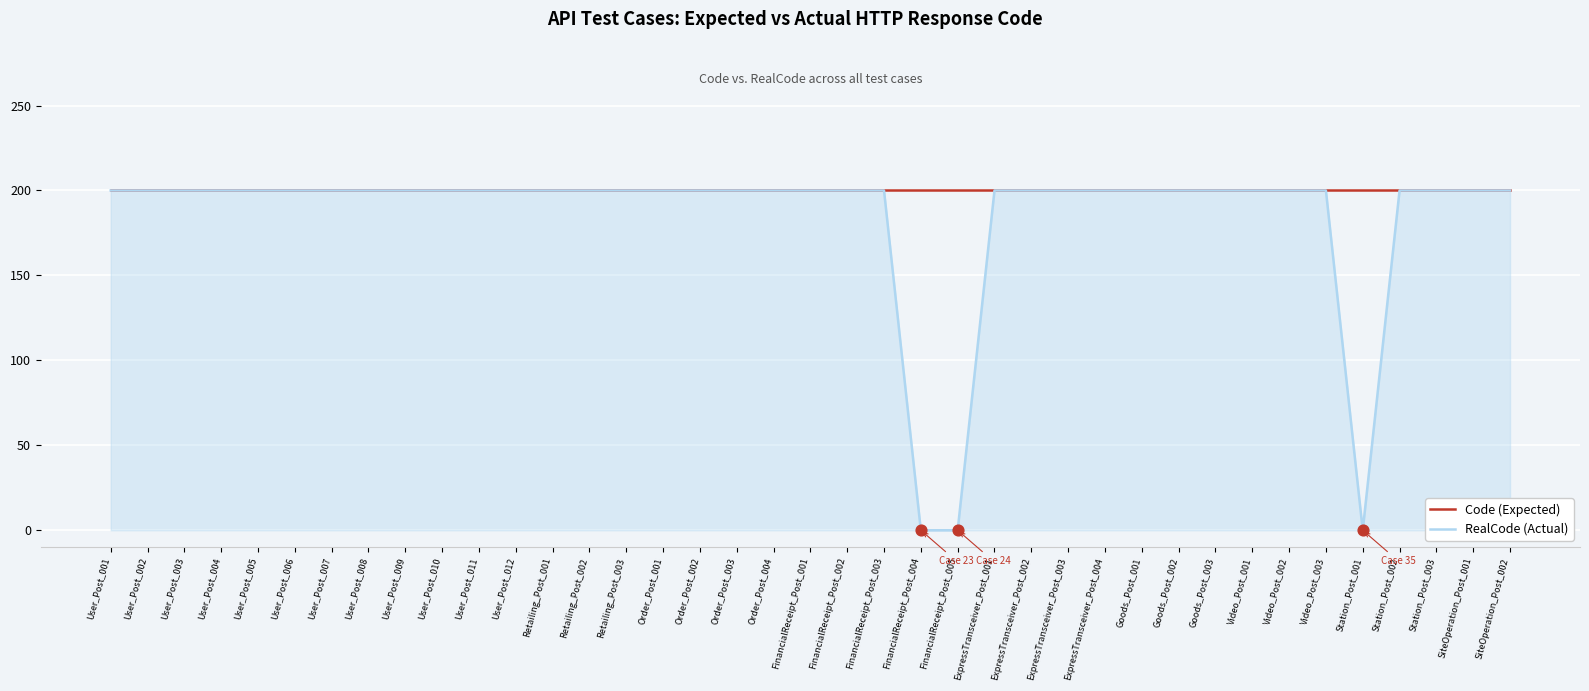

What is the total value across all series at Order_Post_003?

400